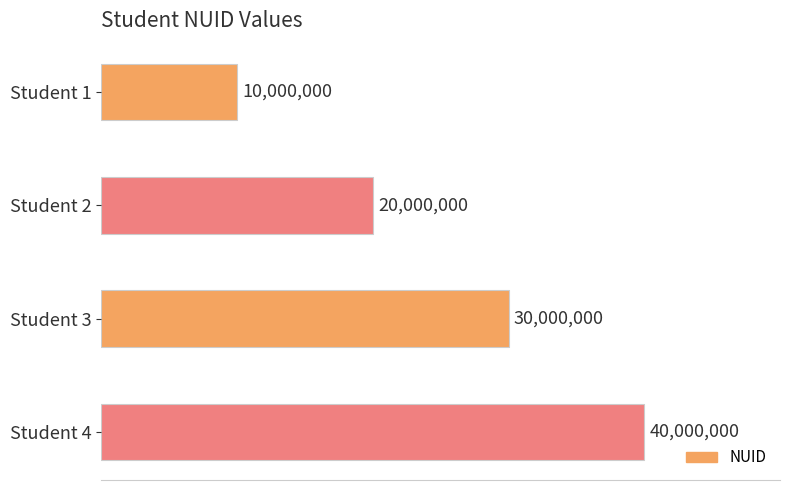

Rank the categories by value from lowest to highest.

Student 1, Student 2, Student 3, Student 4